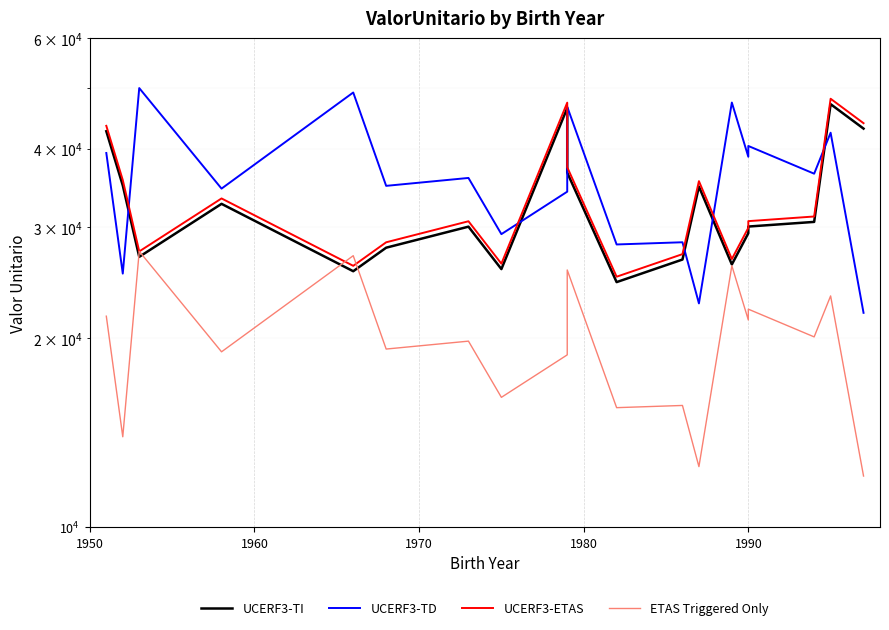

The value of UCERF3-TD at 10 is 43673.1. True or false?

False